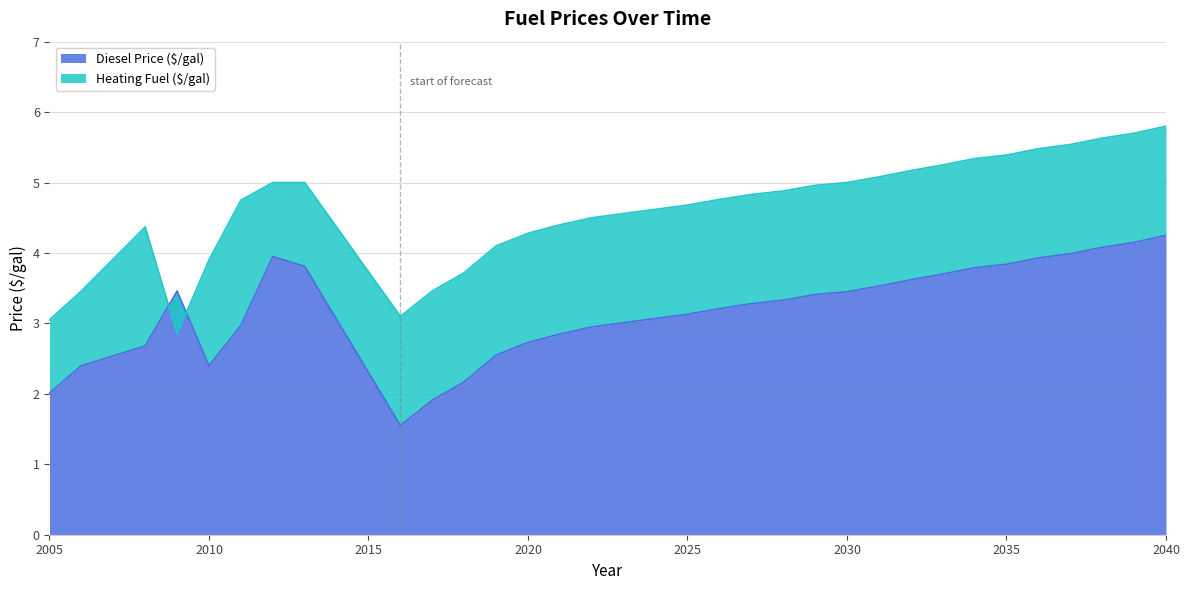

List the series in order of their overall mean, highest first.

Heating Fuel ($/gal), Diesel Price ($/gal)